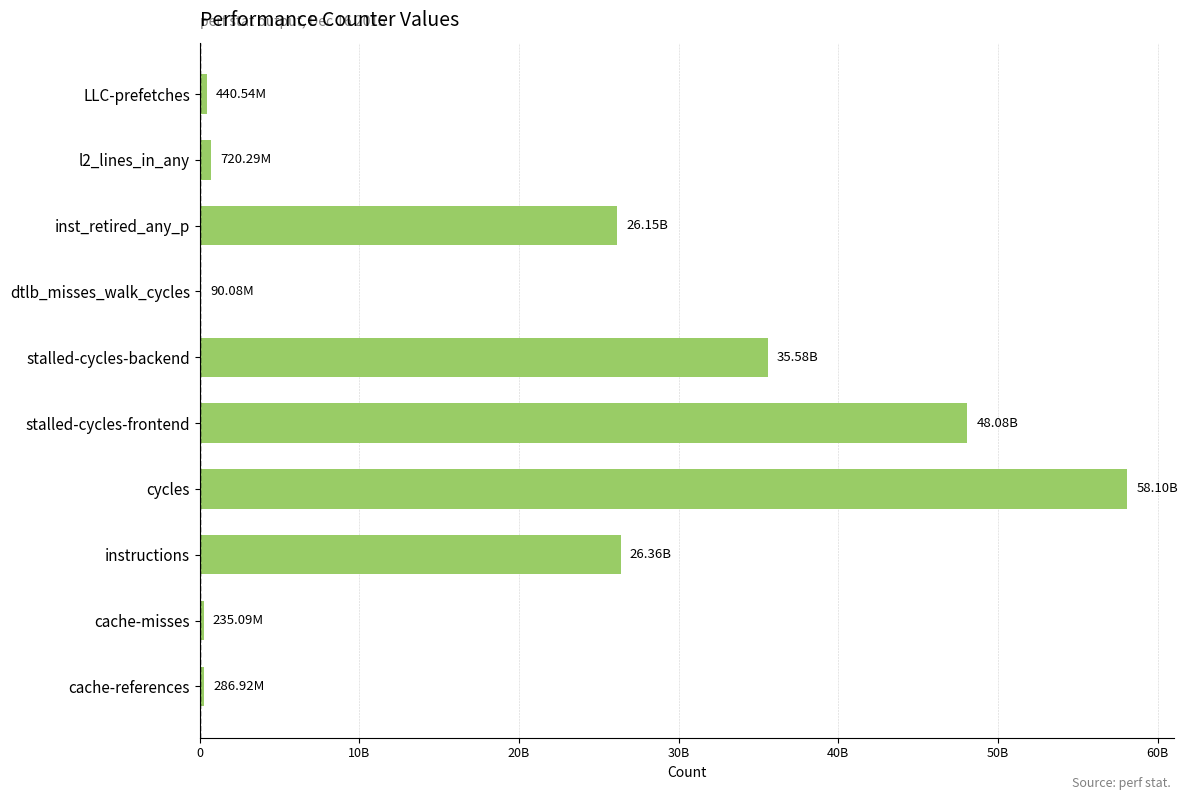

What is the average value?

19603885243